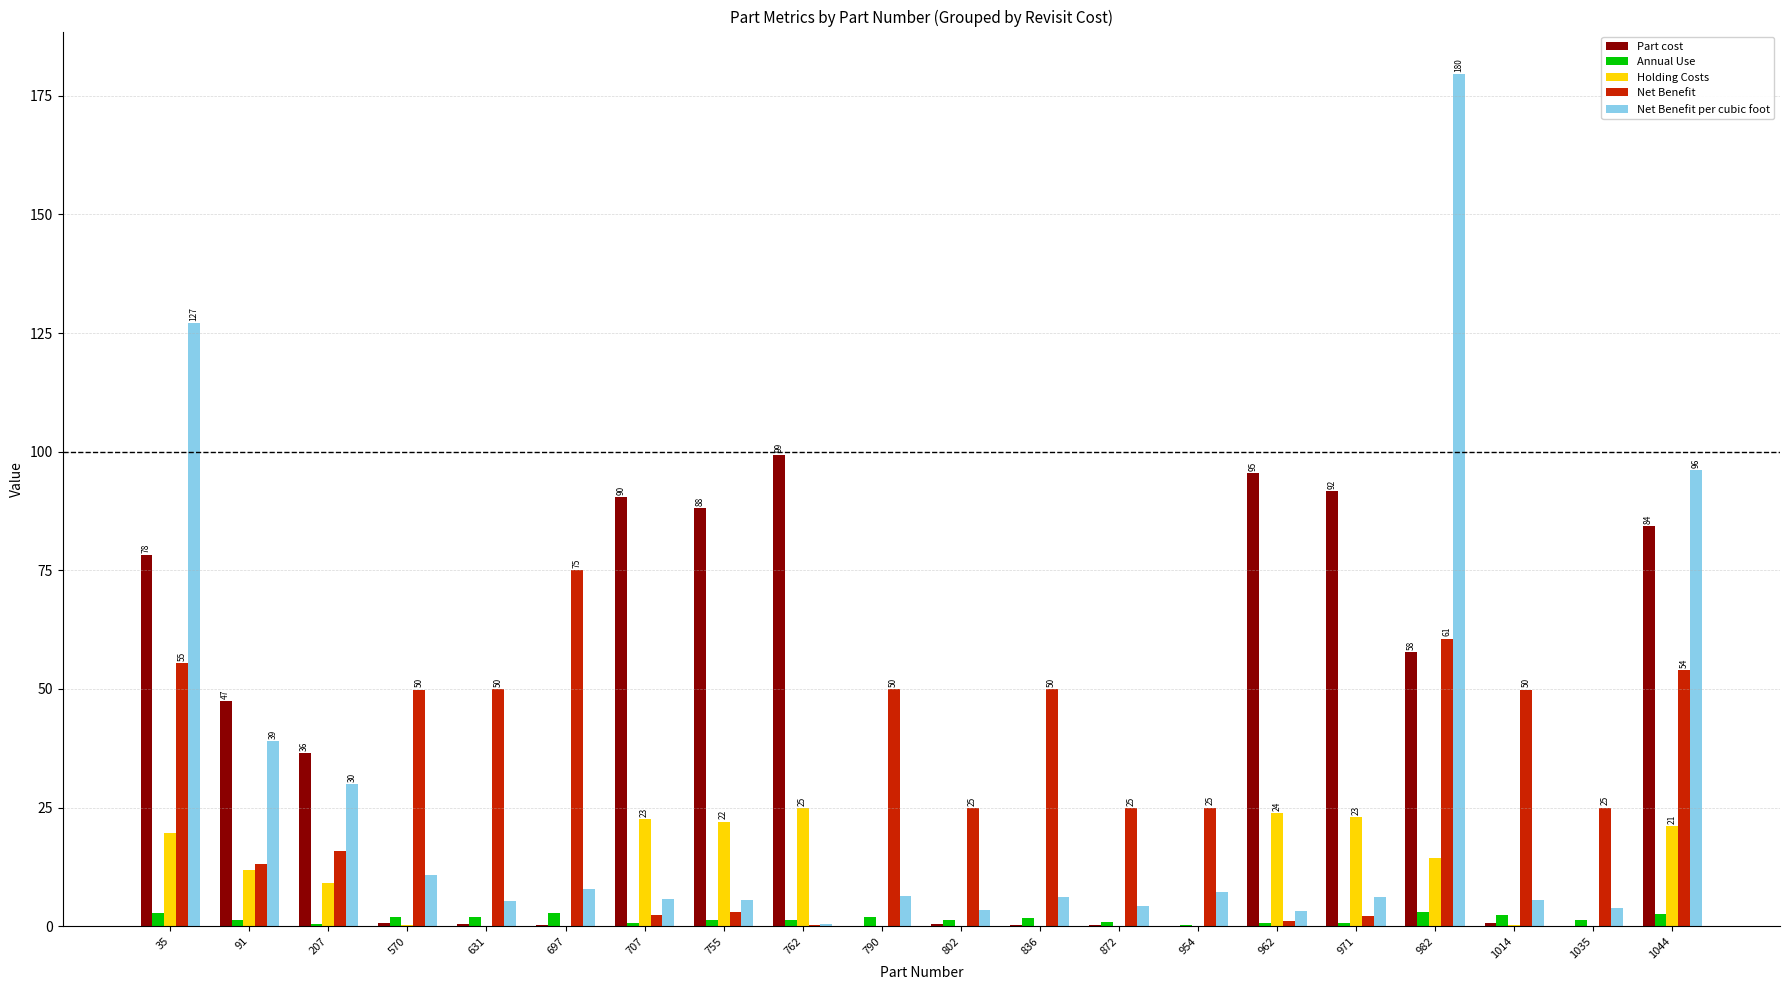

How many groups of bars are there?

20